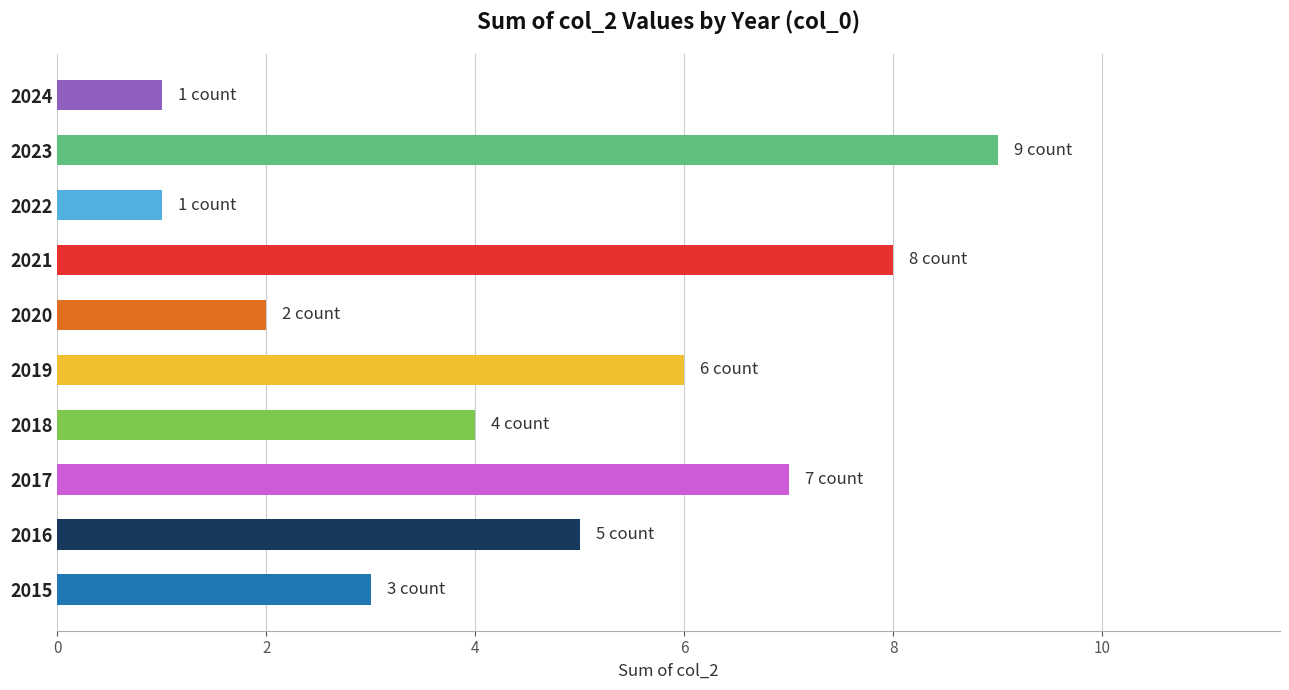

What is the ratio of the value at 2018 to the value at 2015?

1.3